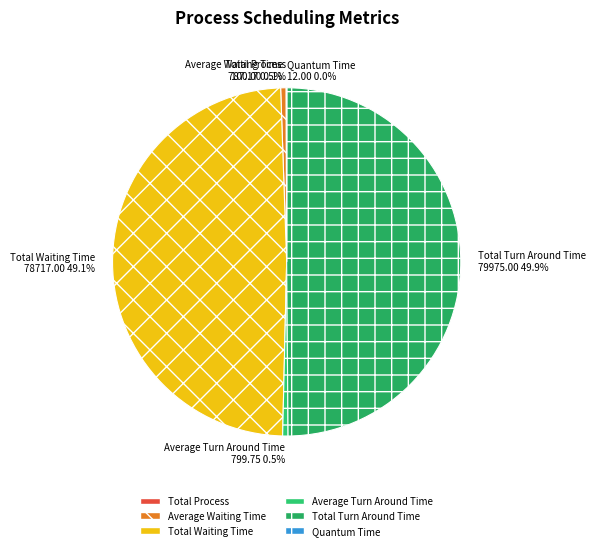

How much of the chart is everything except Average Turn Around Time?

99.5%